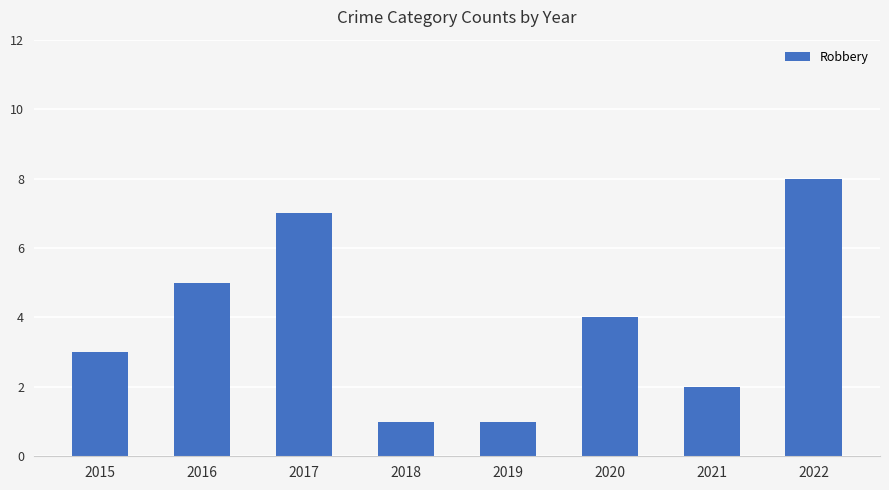

The value at 2018 is 0. True or false?

False